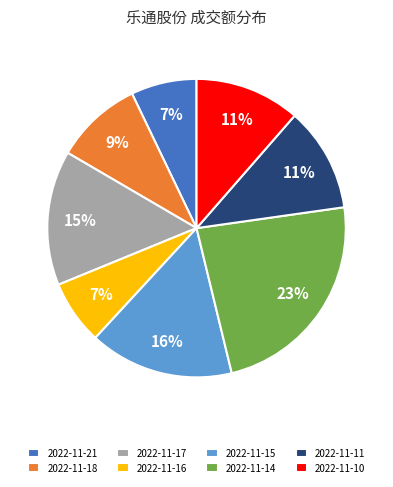

Which slice is the largest?

2022-11-14